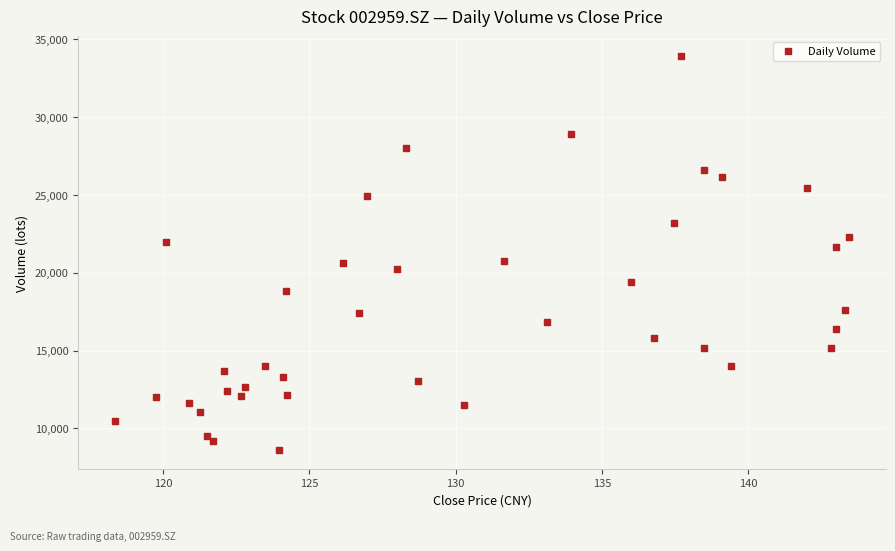

What is the range of Y values (max minus min)?

25283.1